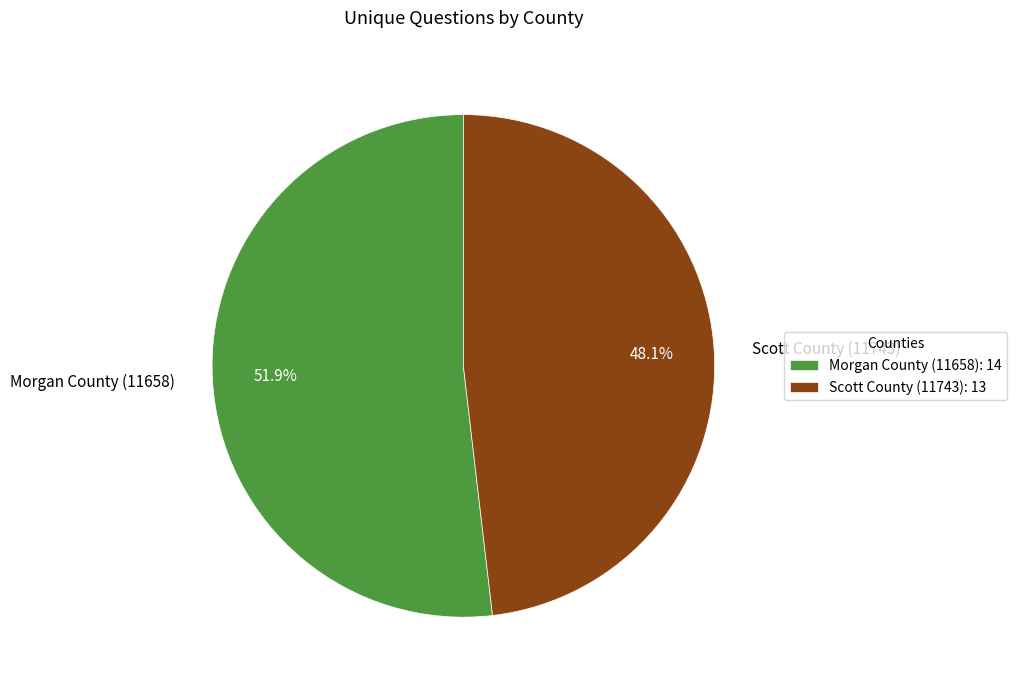

Is there a majority slice in this chart?

Yes